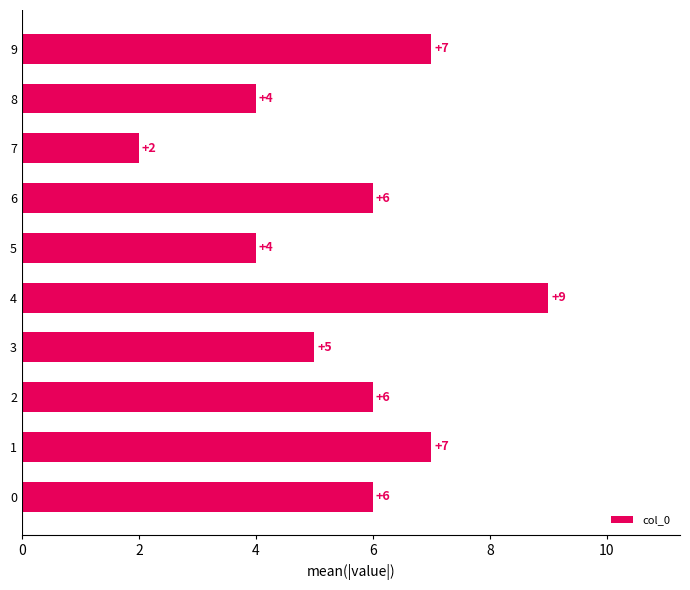

True or false: the data shows 12 at 9.

False